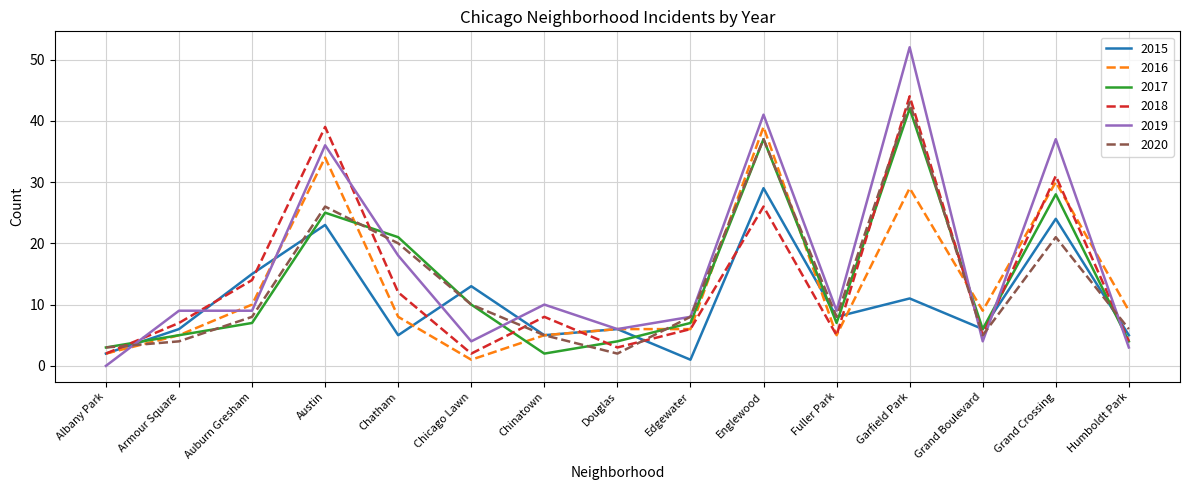

What position from the right is Auburn Gresham?

13